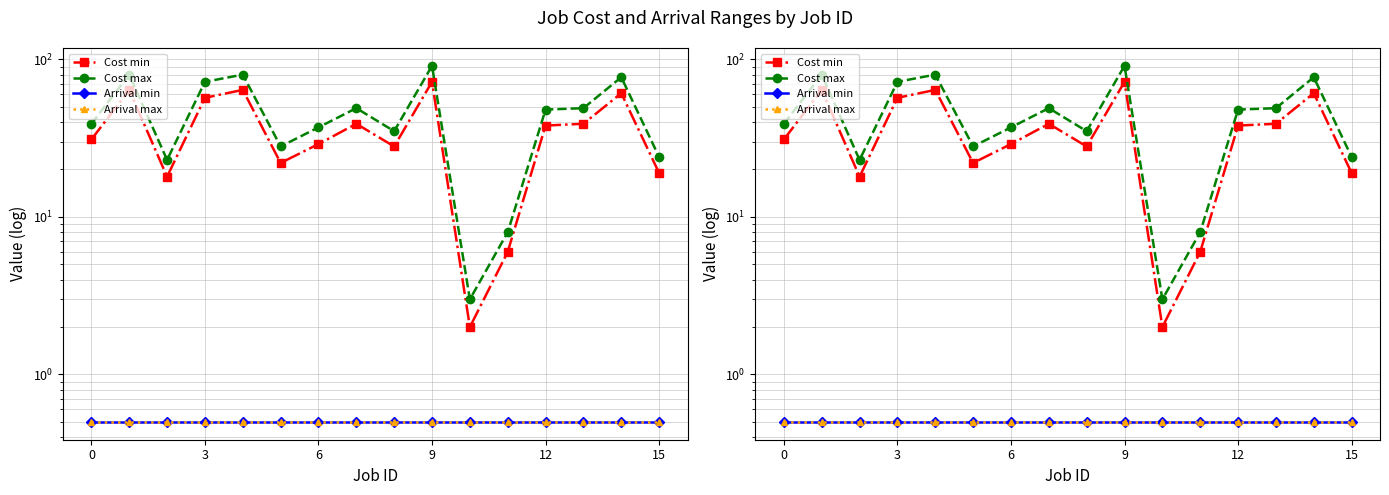

What are all the series names shown in the legend?

Cost min, Cost max, Arrival min, Arrival max